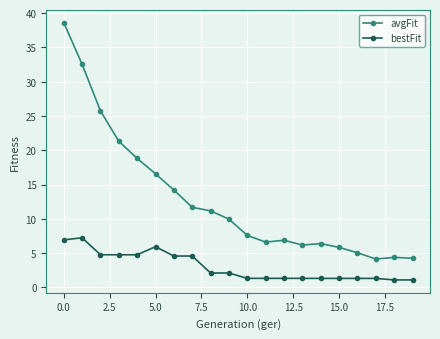

Which series has the largest total across all categories?

avgFit